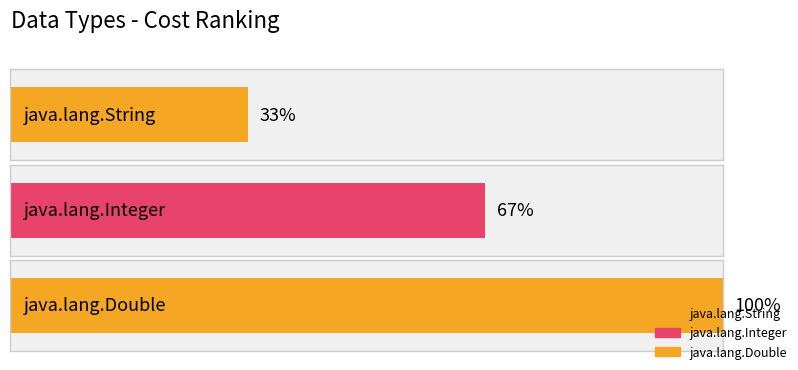

Which category has the lowest value across all series?

java.lang.String